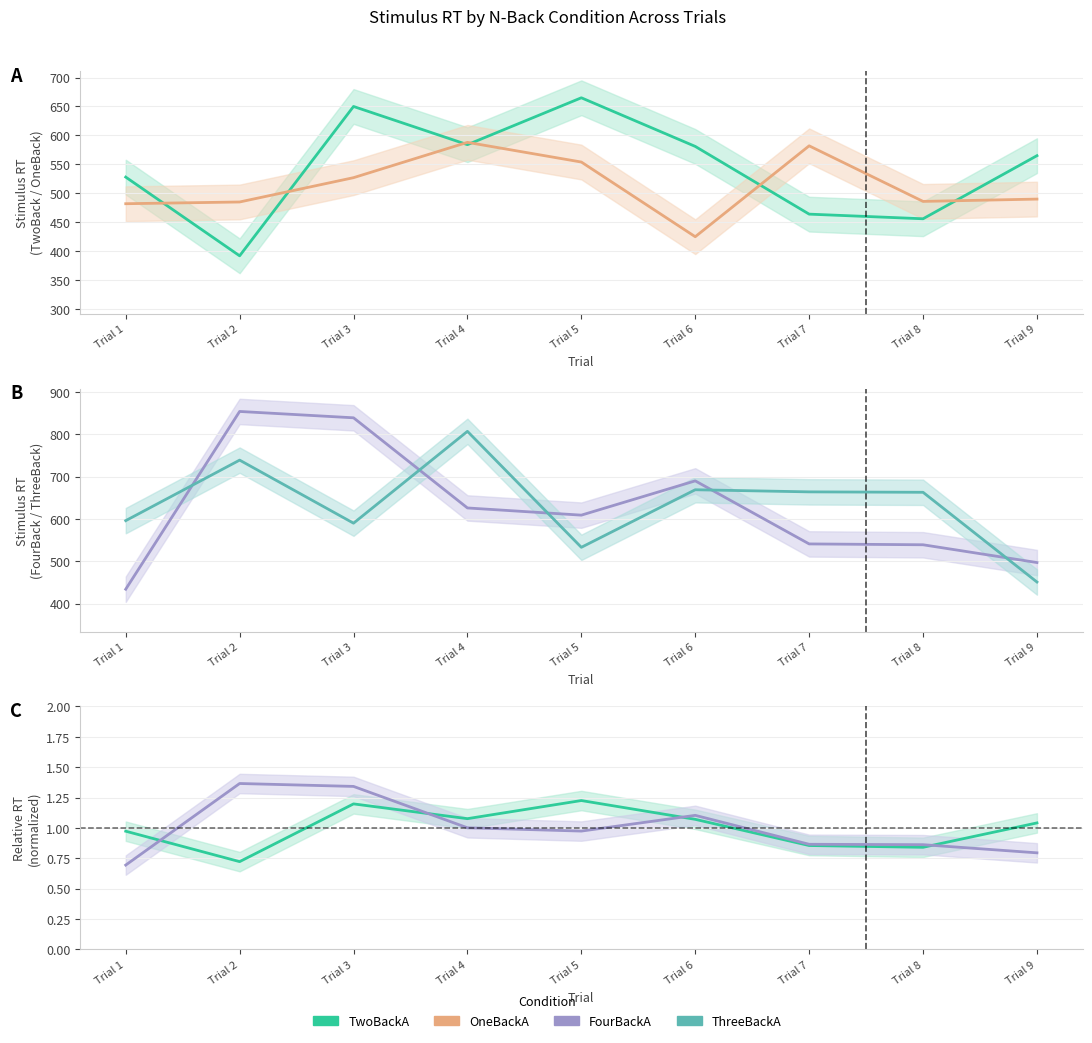

What is the value of the FourBackA point at the 5th from the left?

1.0